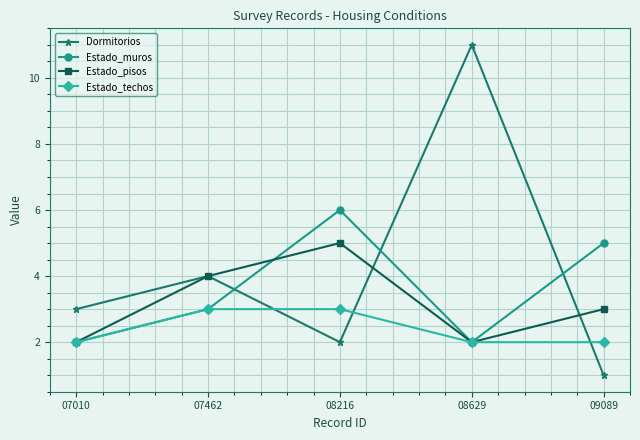

What is the total value across all series at 07462?

14